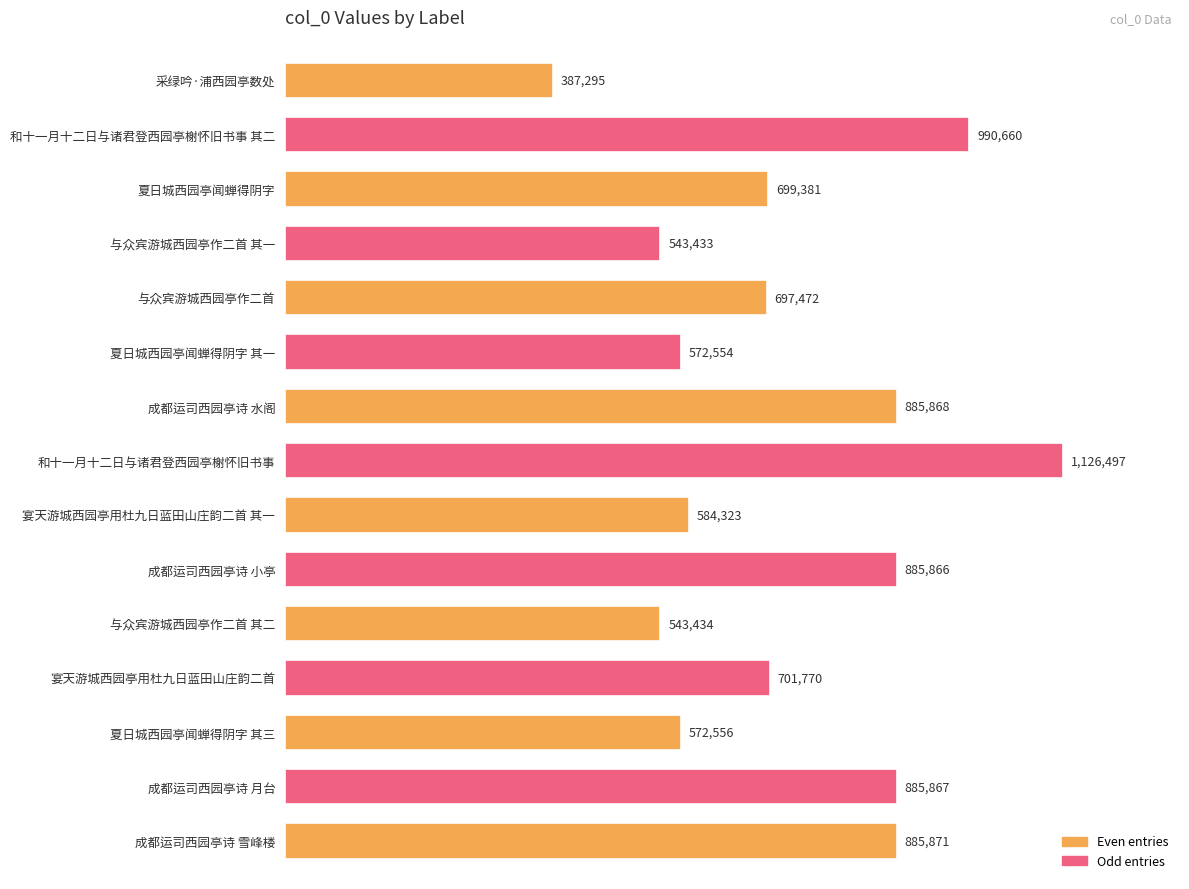

What value does the data have at 夏日城西园亭闻蝉得阴字 其一, to the nearest 50?

572550